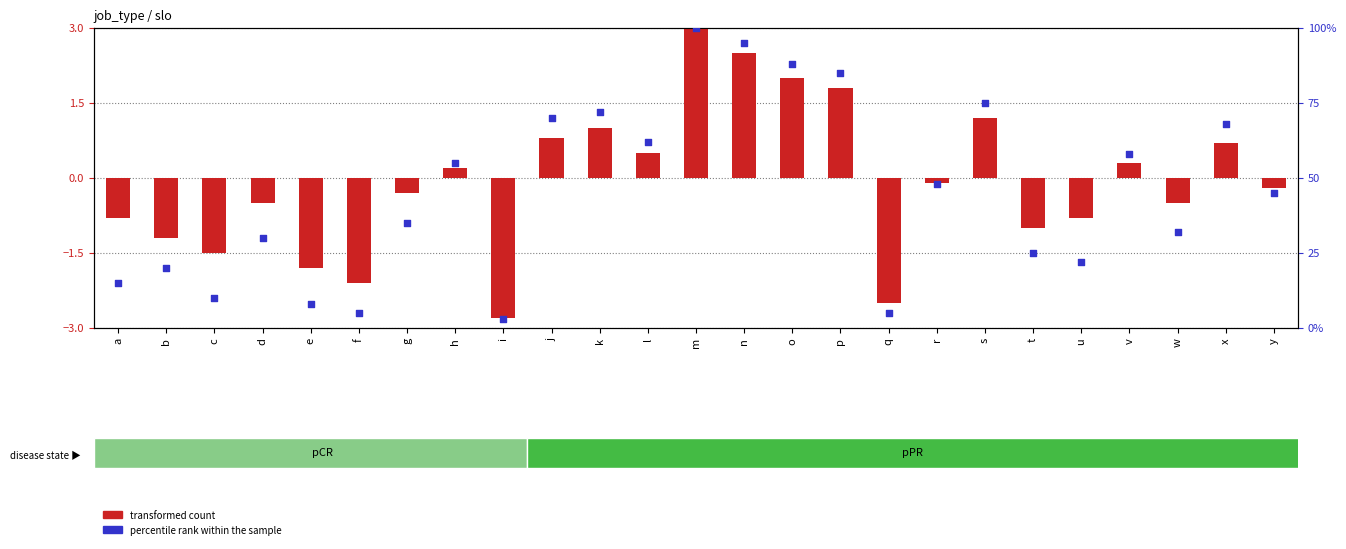

Which series contains the lowest Y value?

transformed count